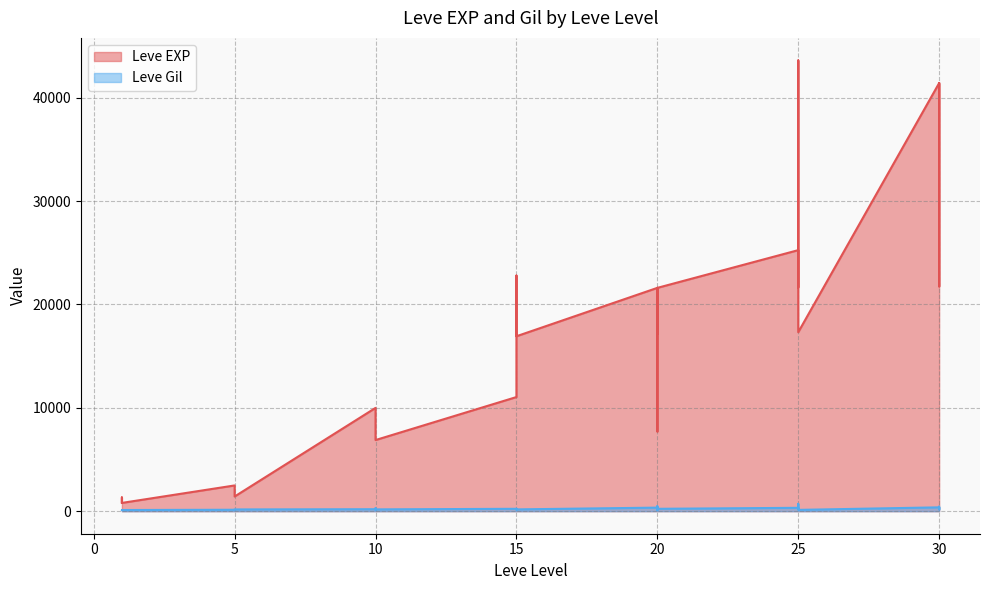

Does the chart display data point markers on the line(s)?

No